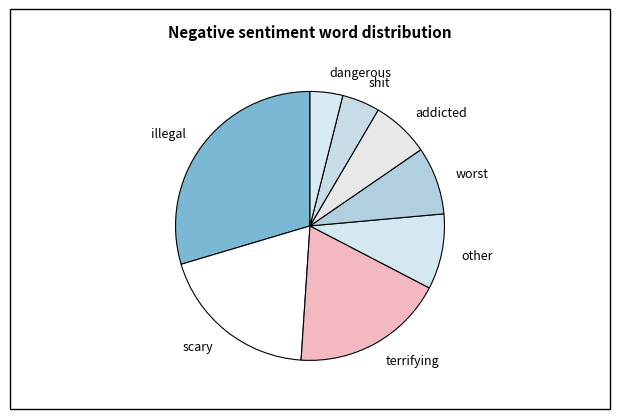

How many segments does this pie chart have?

8